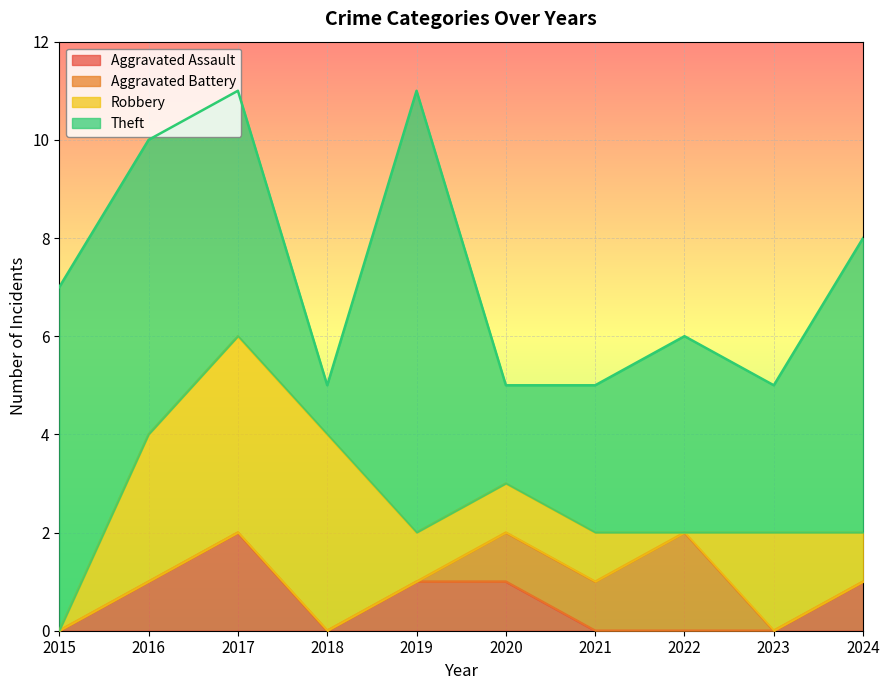

At how many categories does at least one series exceed 1?

10